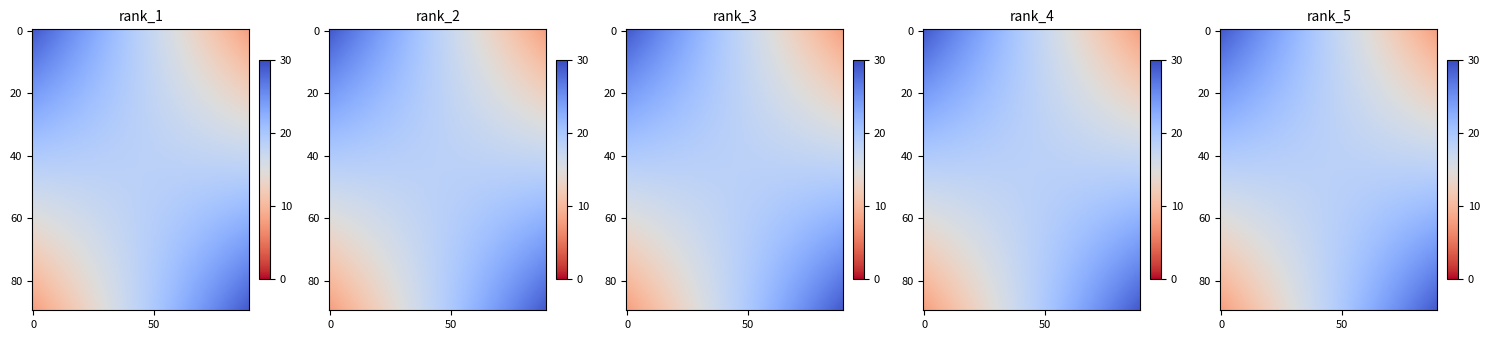

At how many categories does at least one series exceed 24?

1